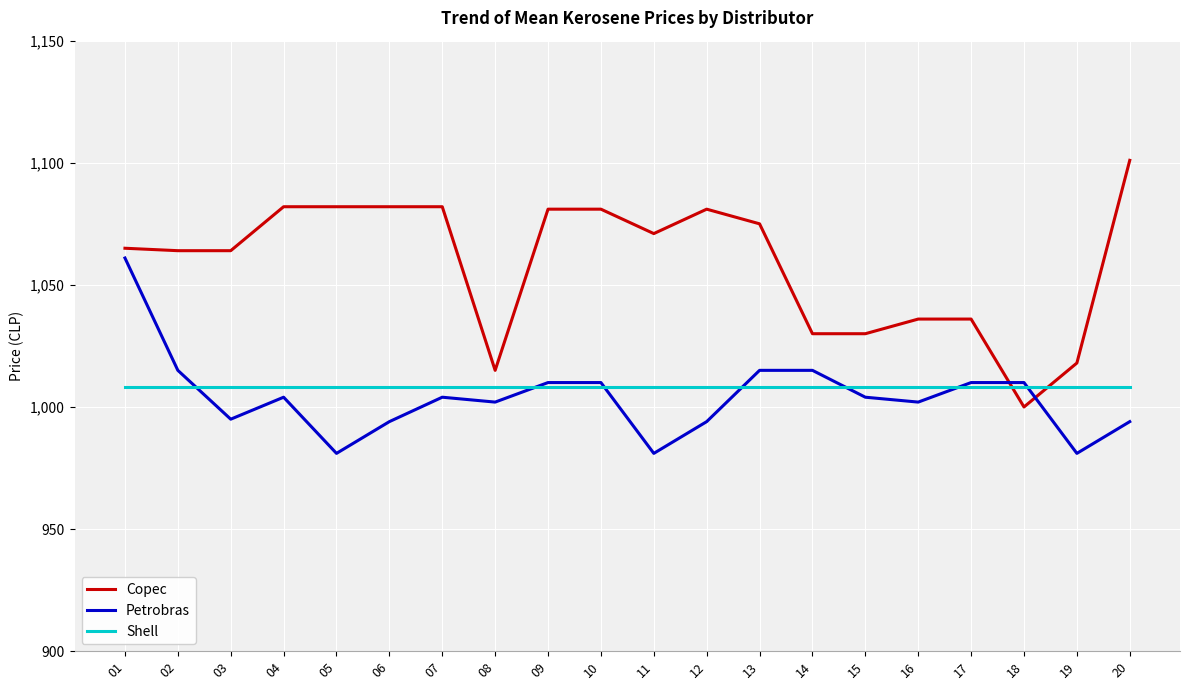

What is the difference between the highest and lowest values at 05?

101